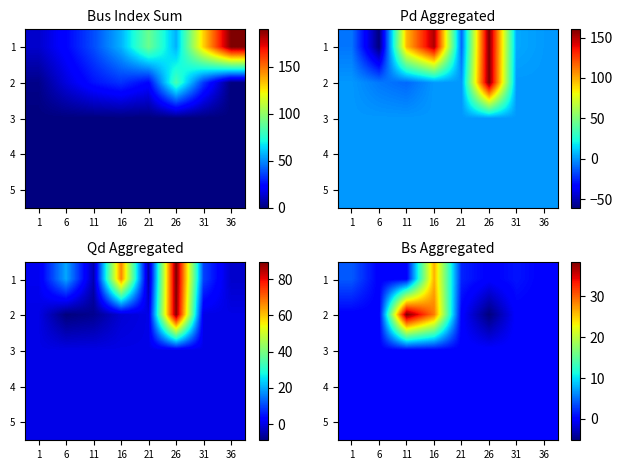

Rank the series by their maximum value, from lowest to highest.

3, 4, 5, 1, 2